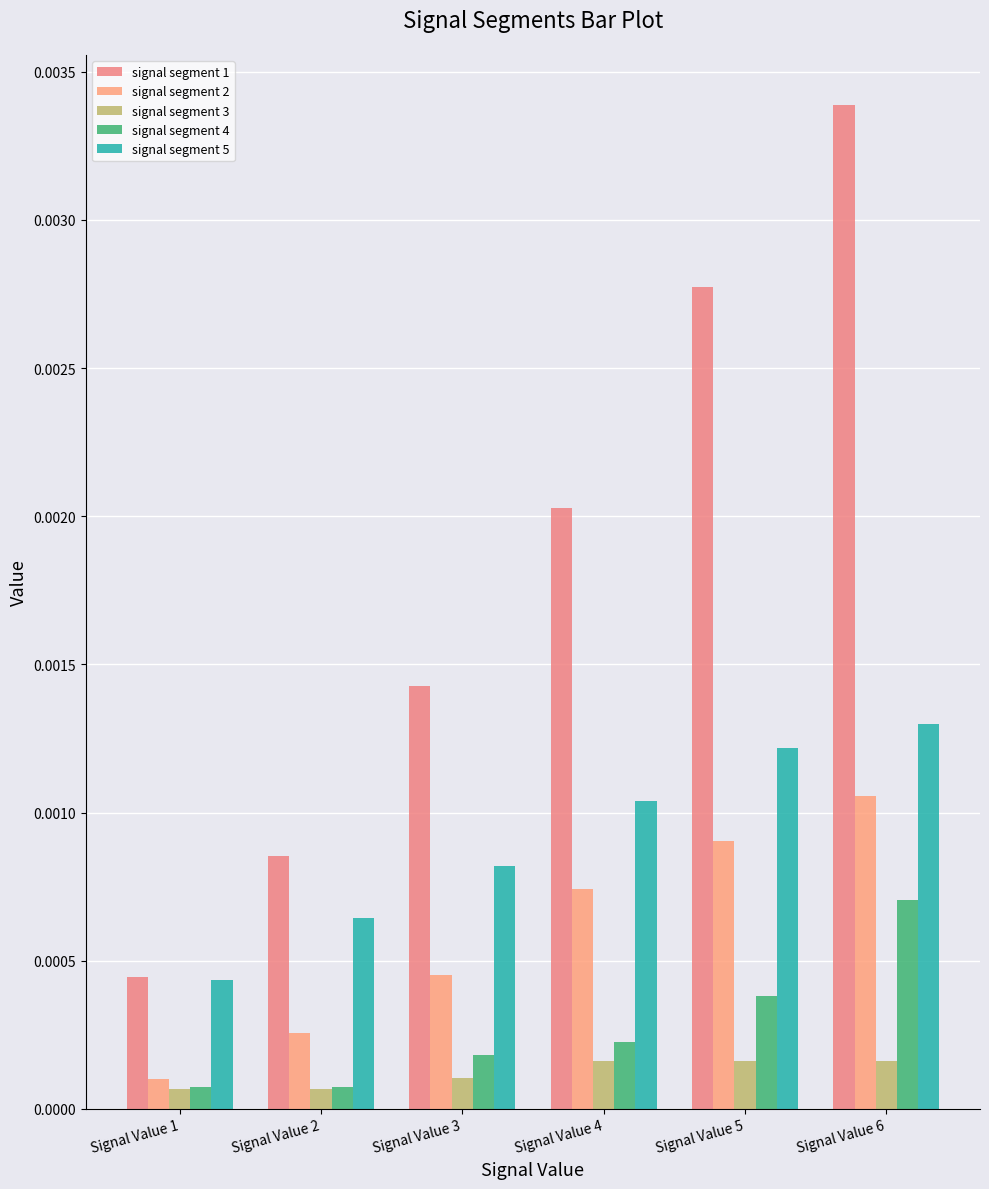

Rank the series at Signal Value 2 from lowest to highest value.

signal segment 3, signal segment 4, signal segment 2, signal segment 5, signal segment 1